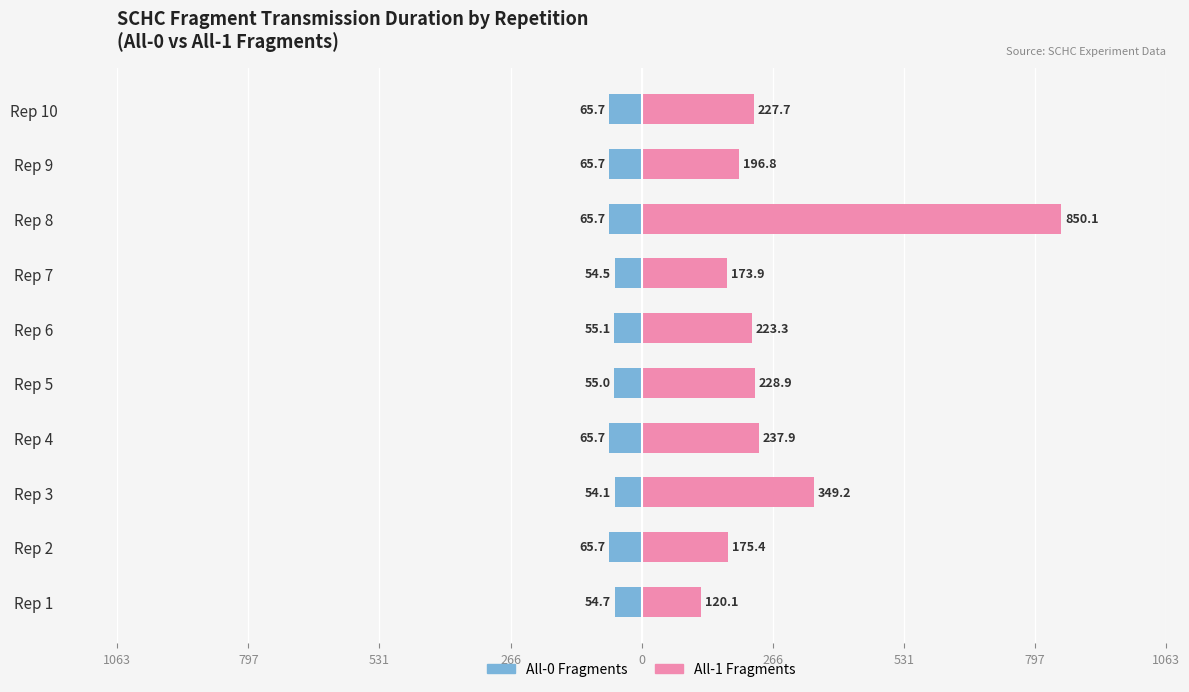

Which series has the largest range (max minus min)?

All-1 Fragments